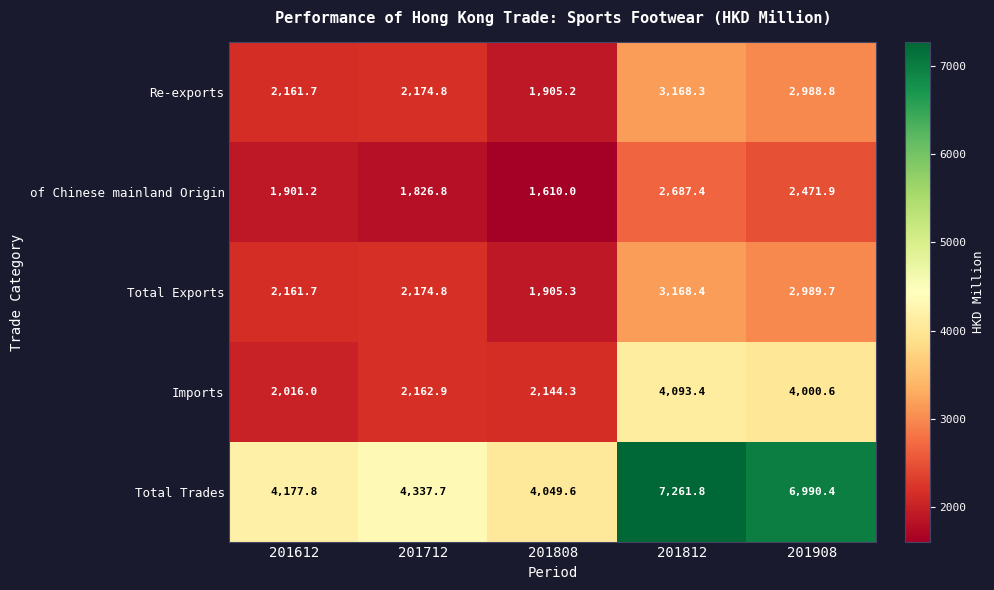

Reading right to left, extract all data points from this chart.

Re-exports: 201908=2988.8	201812=3168.3	201808=1905.2	201712=2174.8	201612=2161.7
of Chinese mainland Origin: 201908=2471.9	201812=2687.4	201808=1610.0	201712=1826.8	201612=1901.2
Total Exports: 201908=2989.7	201812=3168.4	201808=1905.3	201712=2174.8	201612=2161.7
Imports: 201908=4000.6	201812=4093.4	201808=2144.3	201712=2162.9	201612=2016.0
Total Trades: 201908=6990.4	201812=7261.8	201808=4049.6	201712=4337.7	201612=4177.8